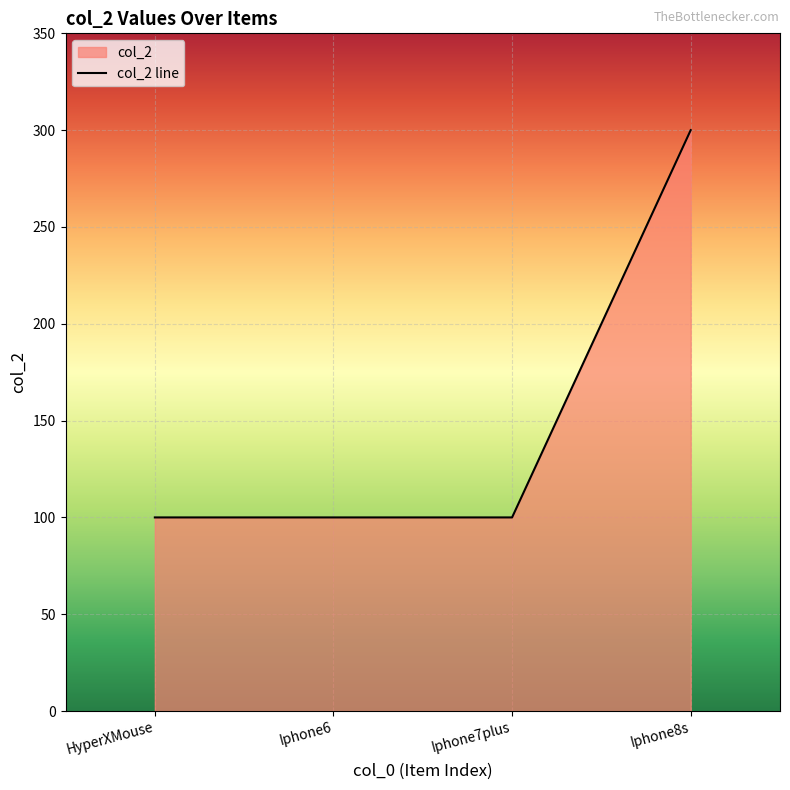

True or false: the data has more than 1 interior local peaks.

False